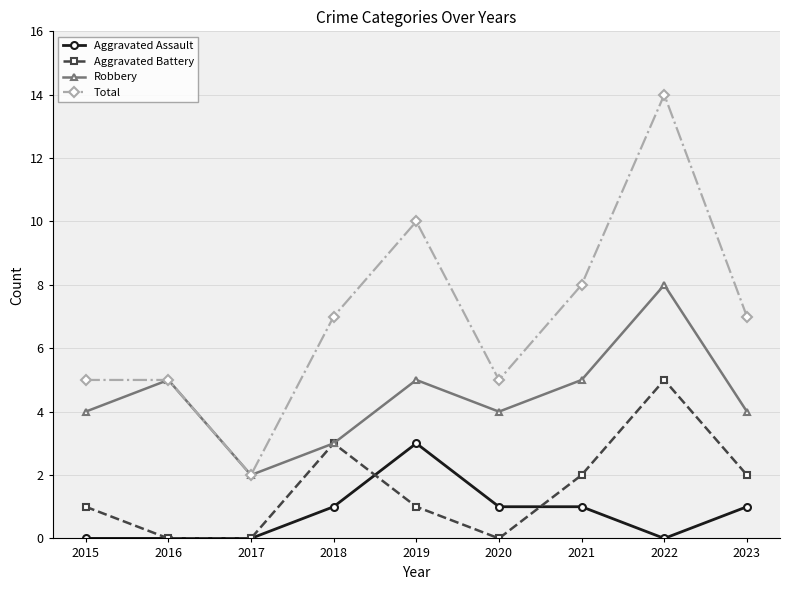

How many interior local peaks does the Robbery series have?

3